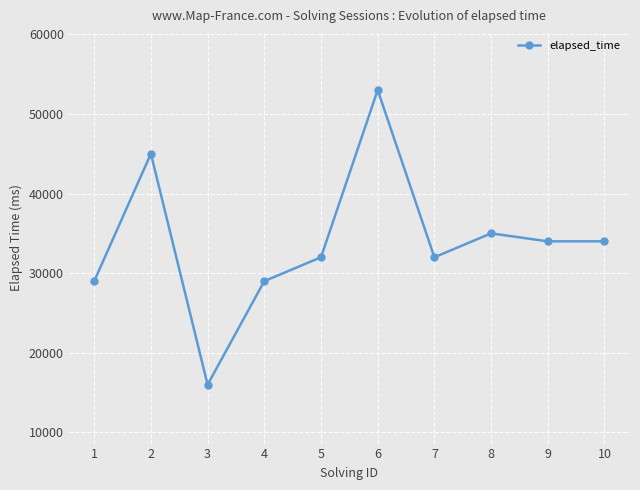

Reading right to left, what are all the values shown in this chart?

10=34000	9=34000	8=35000	7=32000	6=53000	5=32000	4=29000	3=16000	2=45000	1=29000